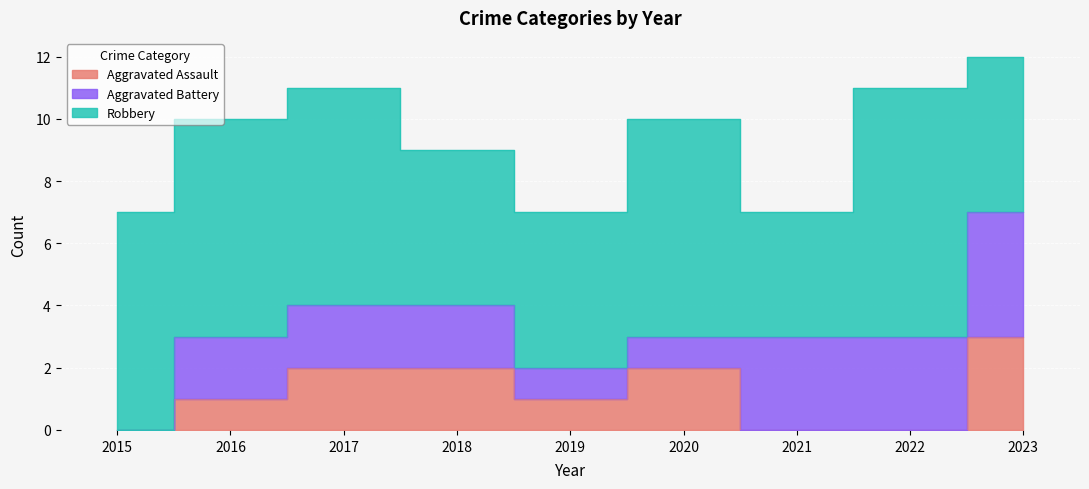

Reading left to right, extract all data points from this chart.

Aggravated Assault: 2015=0	2016=1	2017=2	2018=2	2019=1	2020=2	2021=0	2022=0	2023=3
Aggravated Battery: 2015=0	2016=2	2017=2	2018=2	2019=1	2020=1	2021=3	2022=3	2023=4
Robbery: 2015=7	2016=7	2017=7	2018=5	2019=5	2020=7	2021=4	2022=8	2023=5